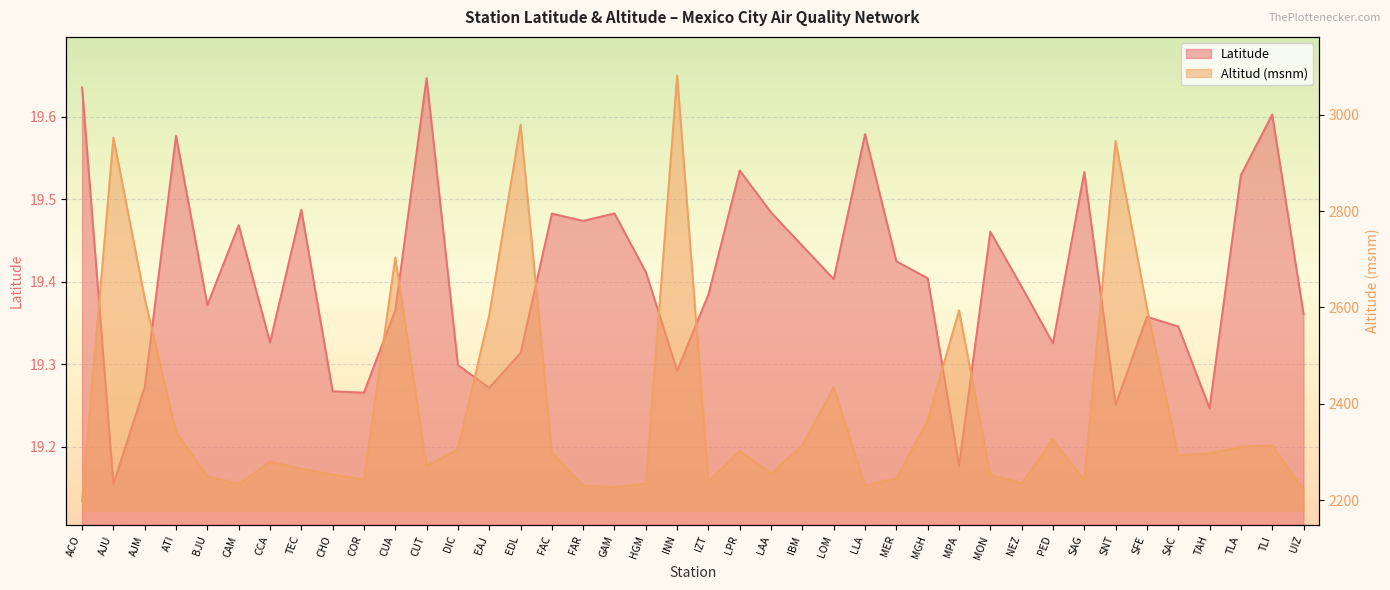

Read the Altitud (msnm) value at ATI.

2341.0